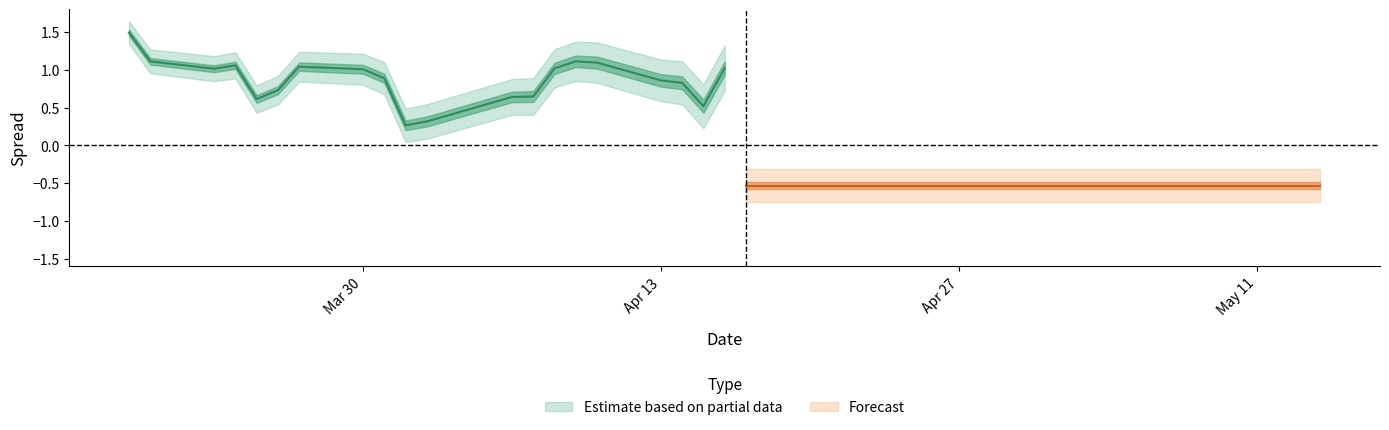

The spread series shows 0.6 at 12. True or false?

True